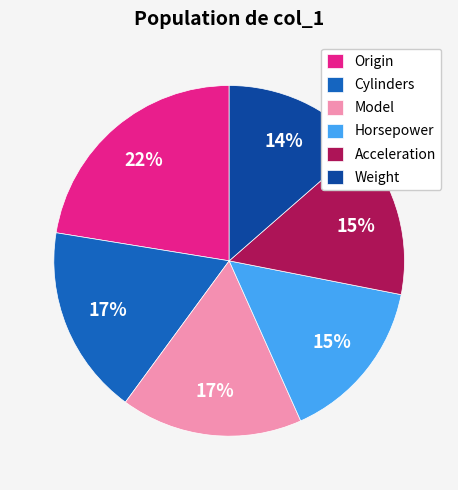

To the nearest percent, what is the average slice percentage?

17%